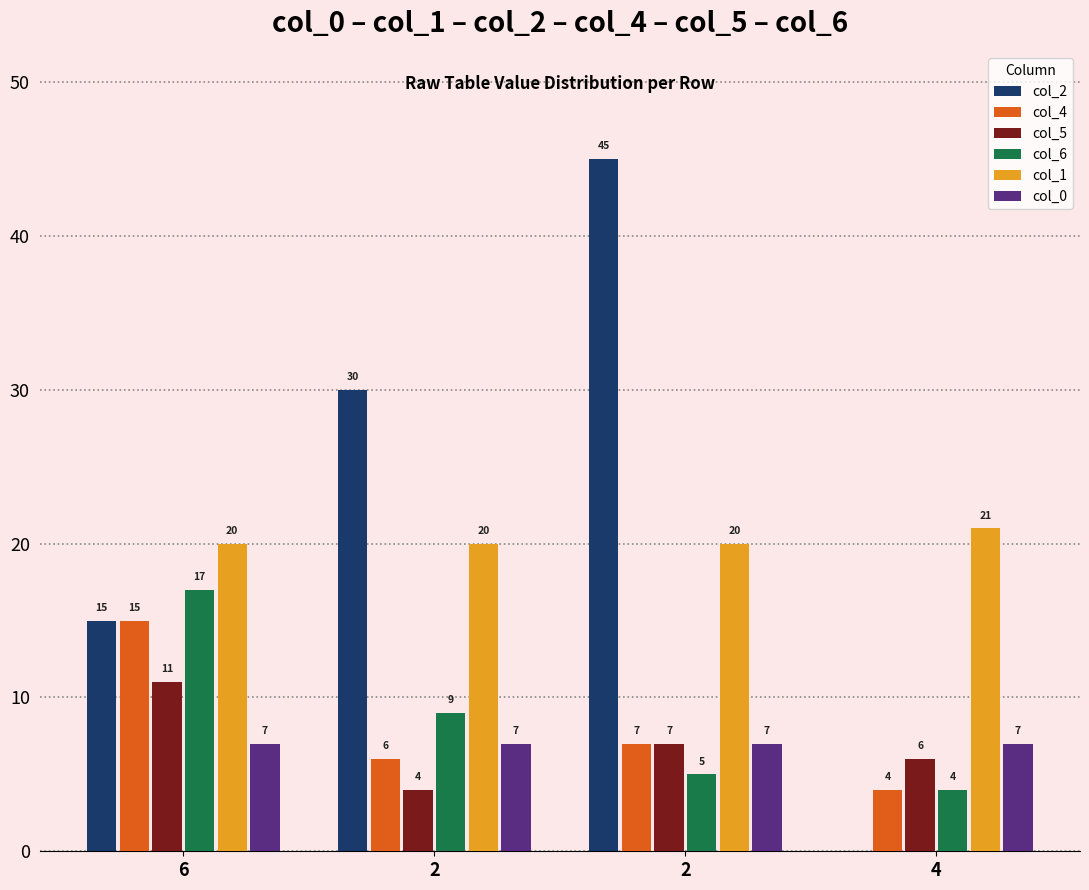

Reading right to left, transcribe all the data shown in this chart.

col_2: 0	45	30	15
col_4: 4	7	6	15
col_5: 6	7	4	11
col_6: 4	5	9	17
col_1: 21	20	20	20
col_0: 7	7	7	7